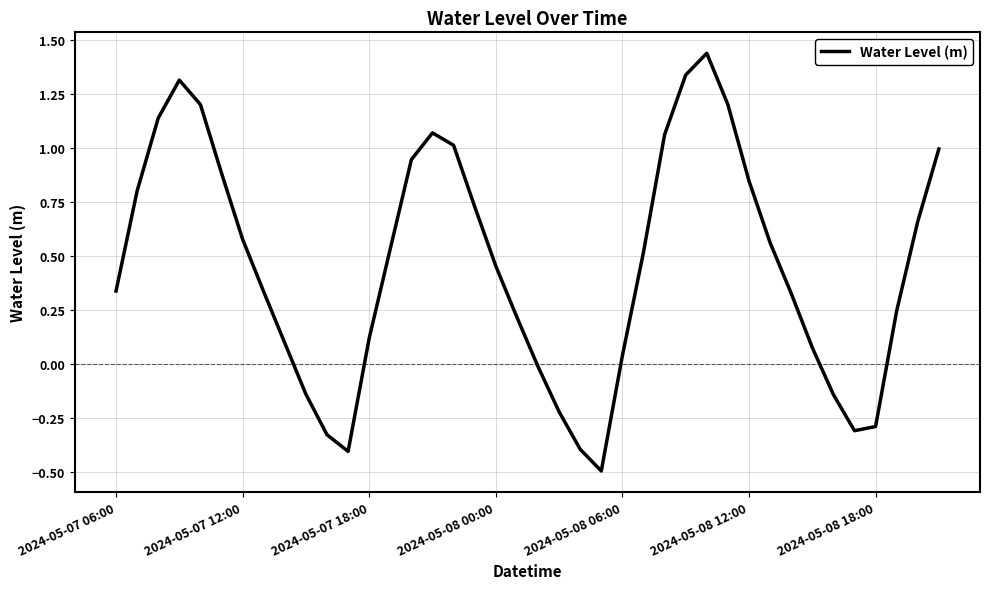

True or false: there are more than 2 points higher than both neighbors.

True